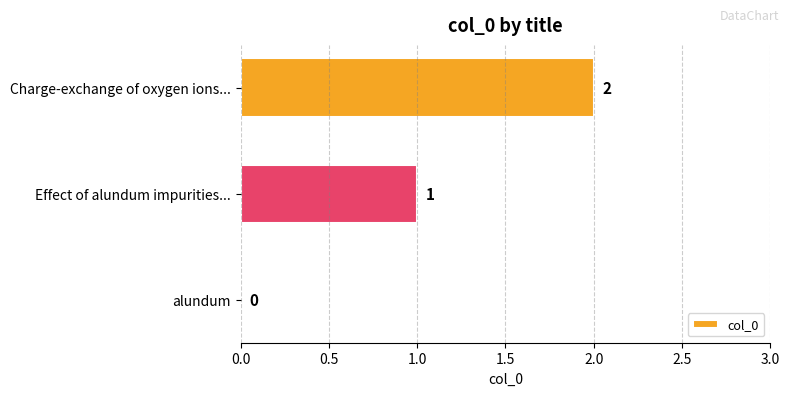

At which label is the value closest to 1?

Effect of alundum impurities...